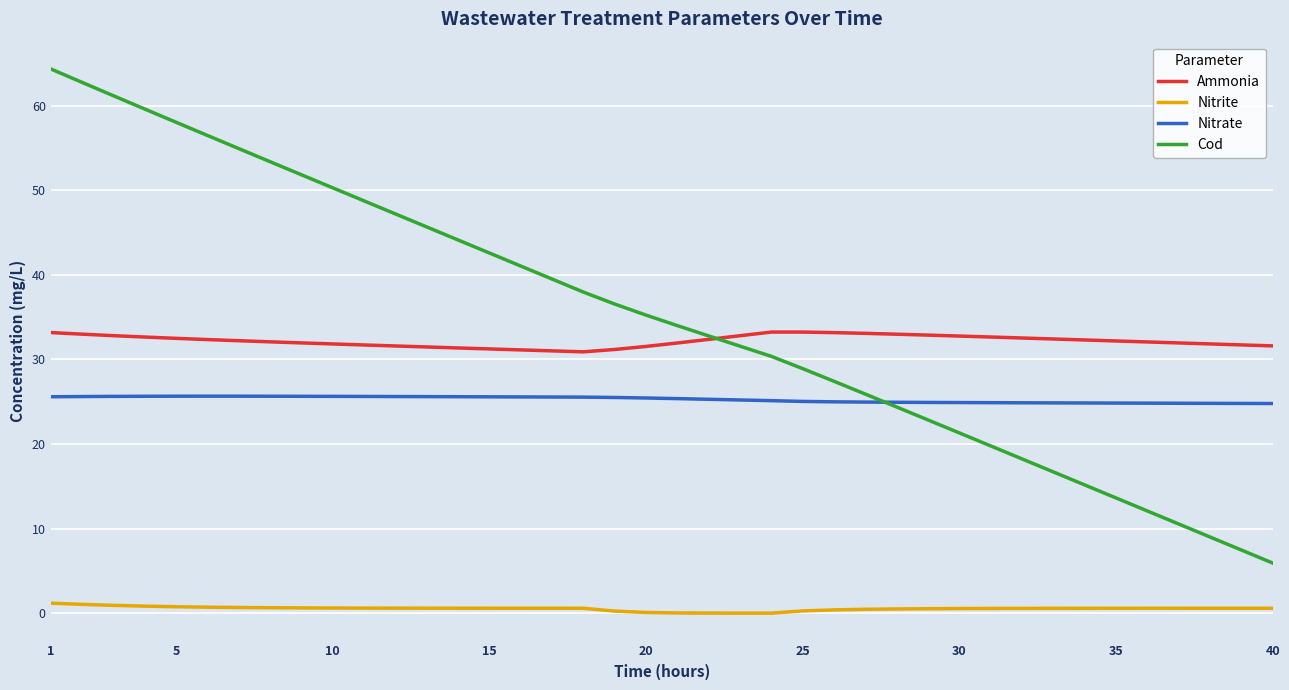

List the series in order of their peak value, lowest first.

Nitrite, Nitrate, Ammonia, Cod